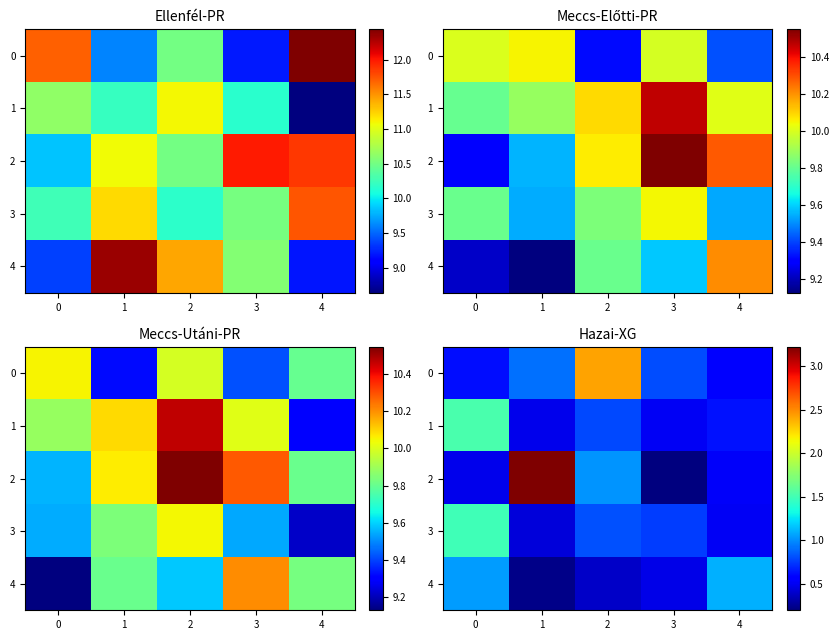

The 3 series shows 0.2 at 1. True or false?

False